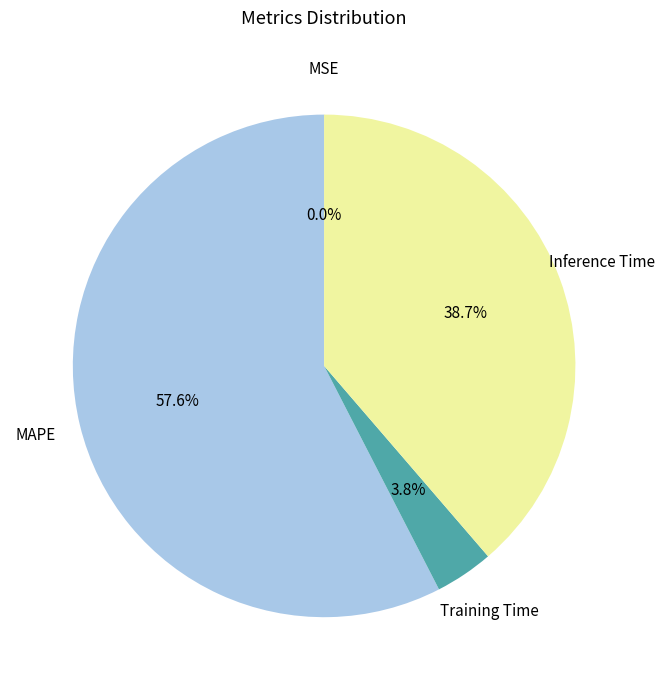

The MAPE slice represents 66% of the pie. True or false?

False